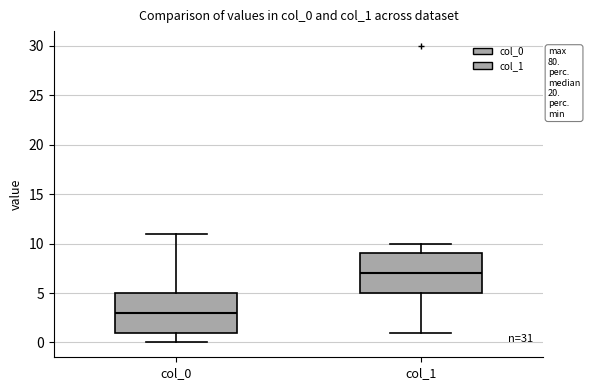

Which box has the lowest median line?

col_0